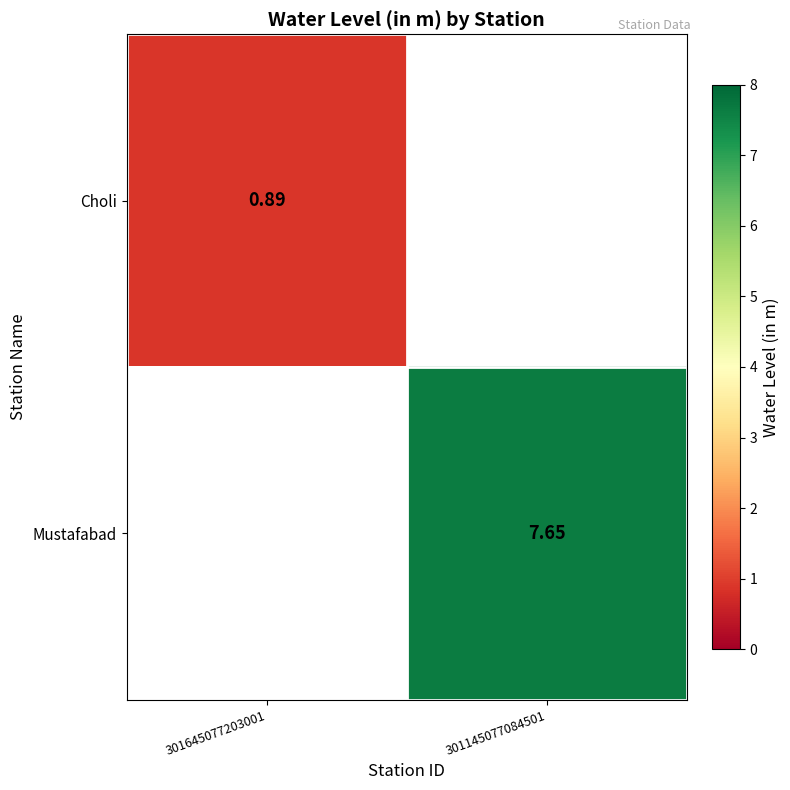

Is it true that Choli equals 0.3 at 301645077203001?

False